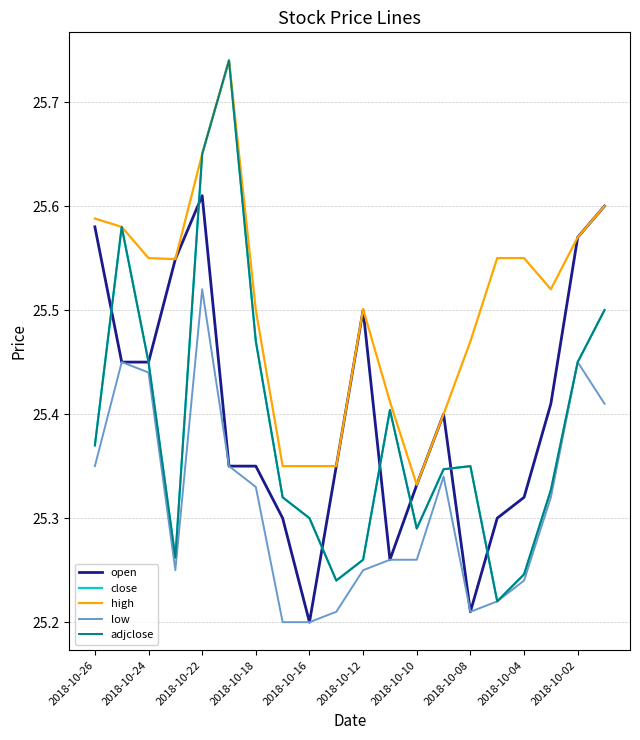

At how many categories does at least one series exceed 25?

20